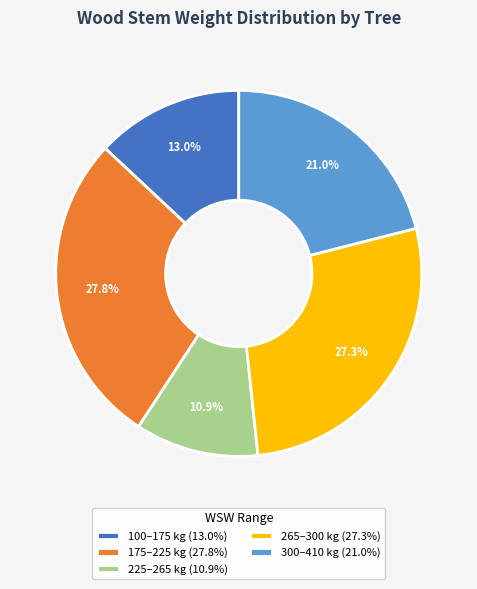

Is there a majority slice in this chart?

No